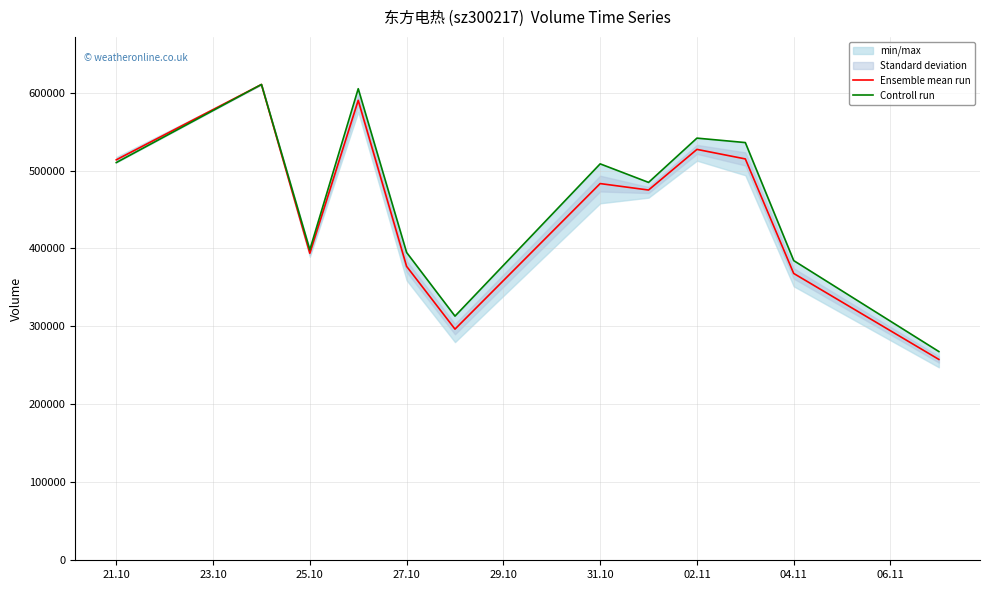

How many interior local peaks does the Ensemble mean run series have?

4